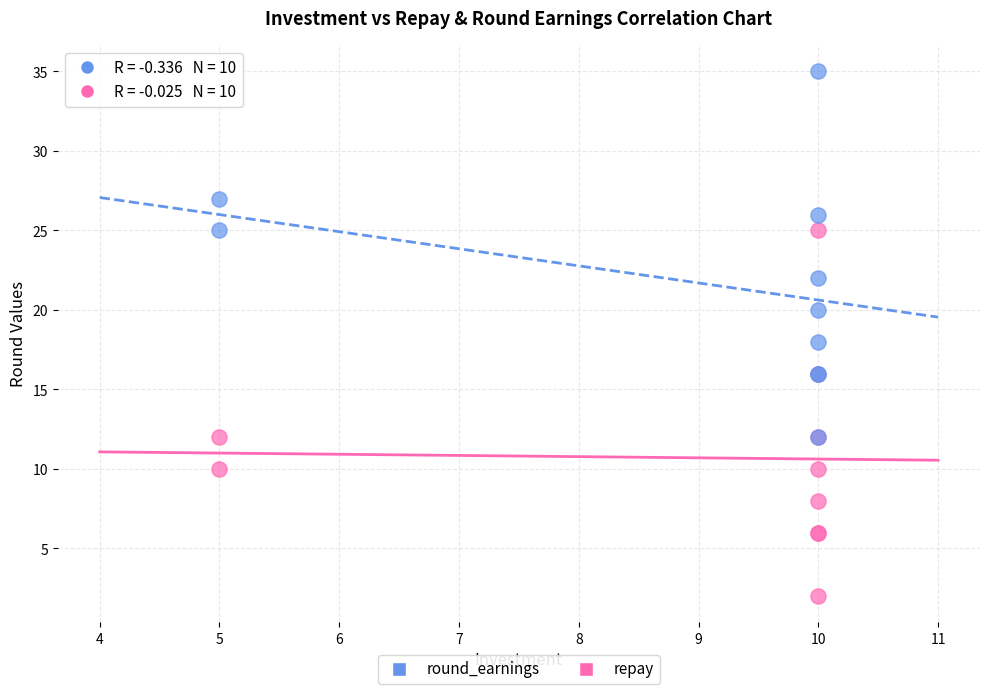

Which series contains the highest Y value?

round_earnings